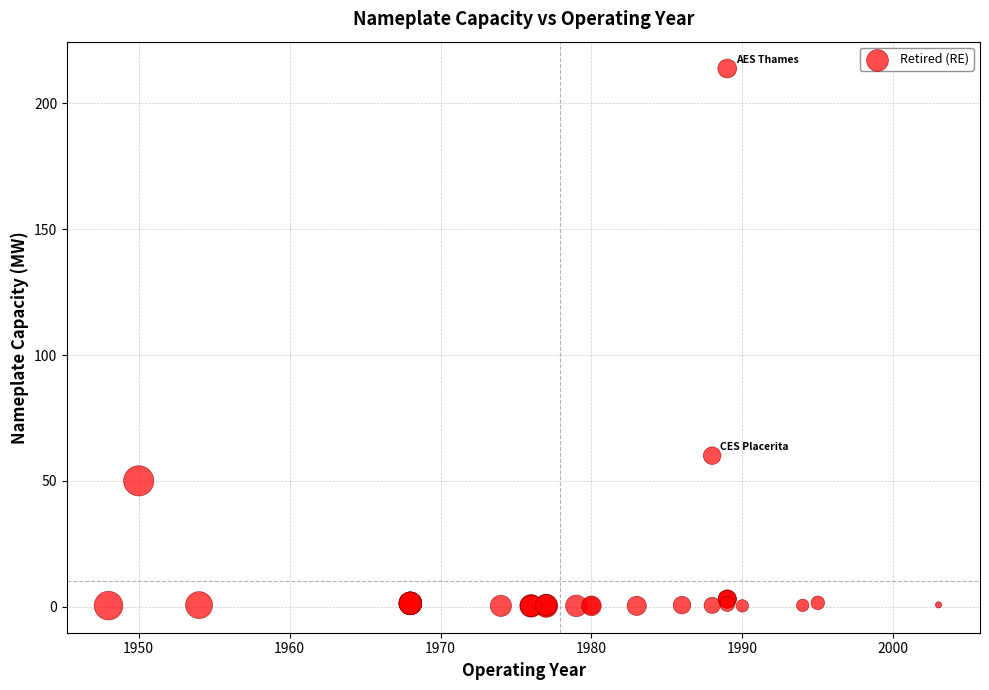

What Y value in the scatter plot is closest to 107?

60.0